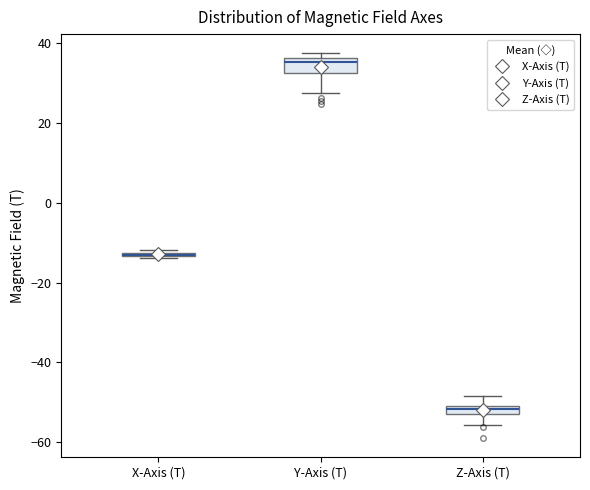

Where is the upper edge of the box for X-Axis (T) on the y-axis? The values are not printed on the chart, so give them approximately, as read against the axis.

-12